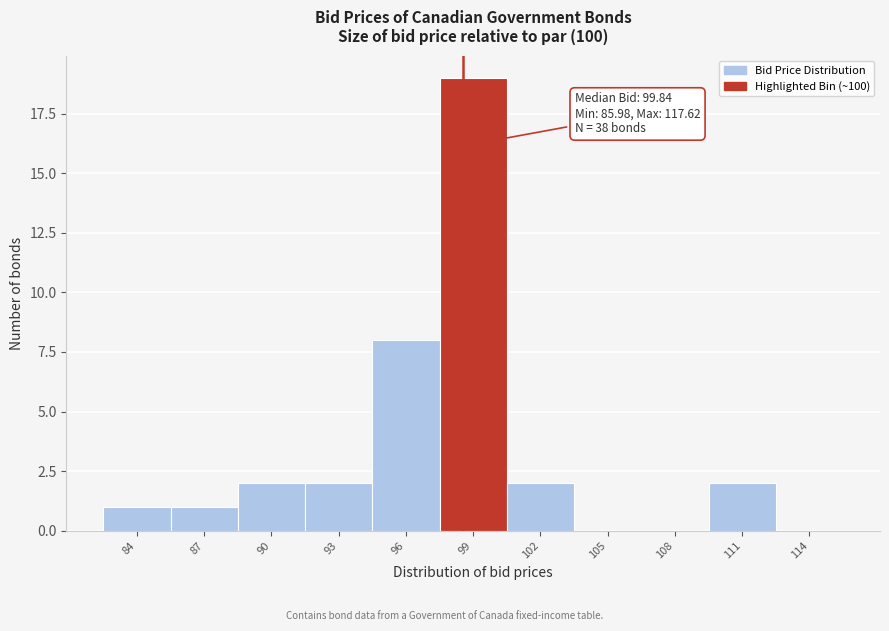

Reading left to right, list all the values displayed in this chart.

84=1	87=1	90=2	93=2	96=8	99=19	102=2	105=0	108=0	111=2	114=0